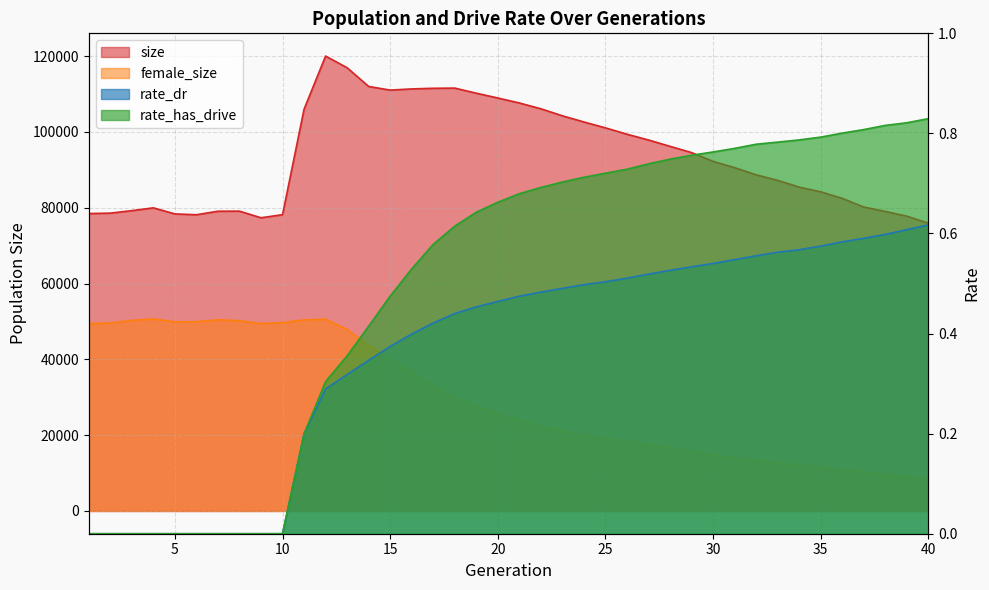

At how many categories does at least one series exceed 37379?

40